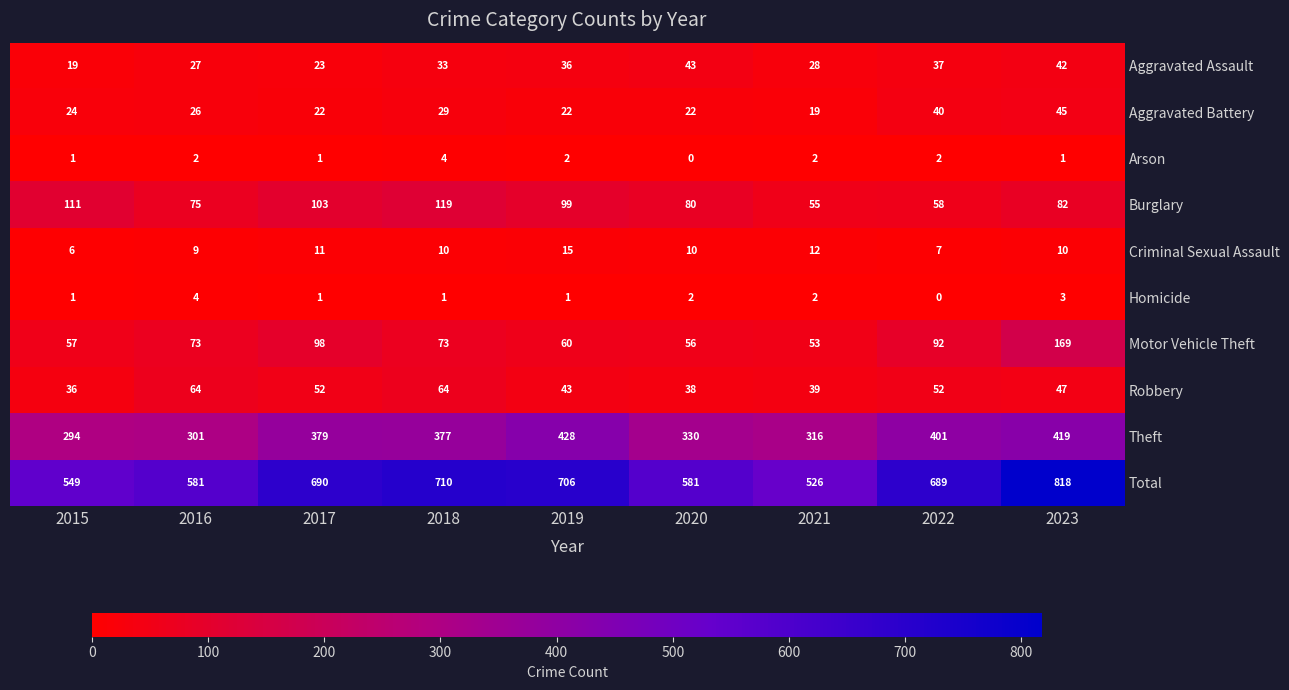

At 2023, list the series in order from largest to smallest.

Total, Theft, Motor Vehicle Theft, Burglary, Robbery, Aggravated Battery, Aggravated Assault, Criminal Sexual Assault, Homicide, Arson